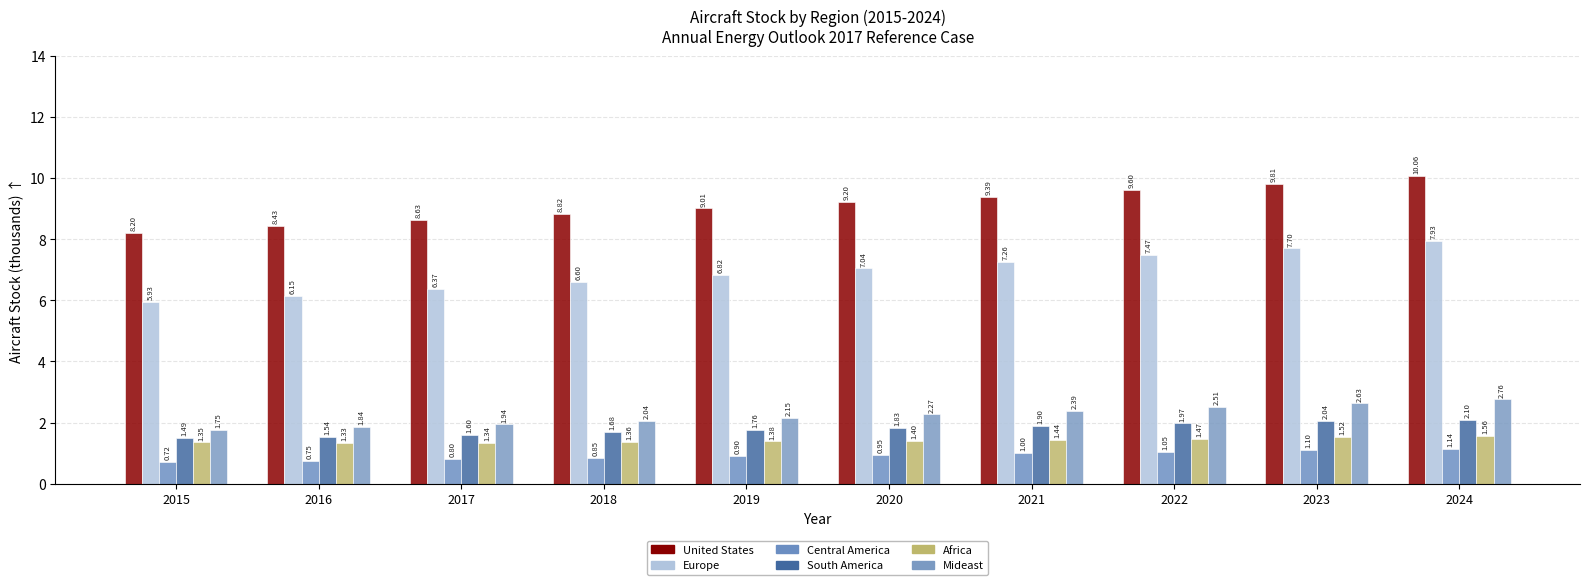

Which series has the largest total across all categories?

United States